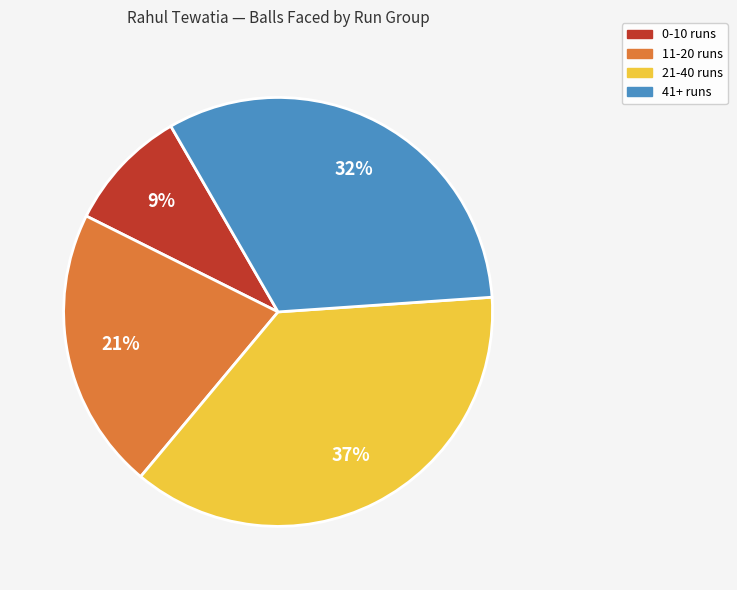

To the nearest percent, what is the difference between the largest and smallest slice percentages?

28%